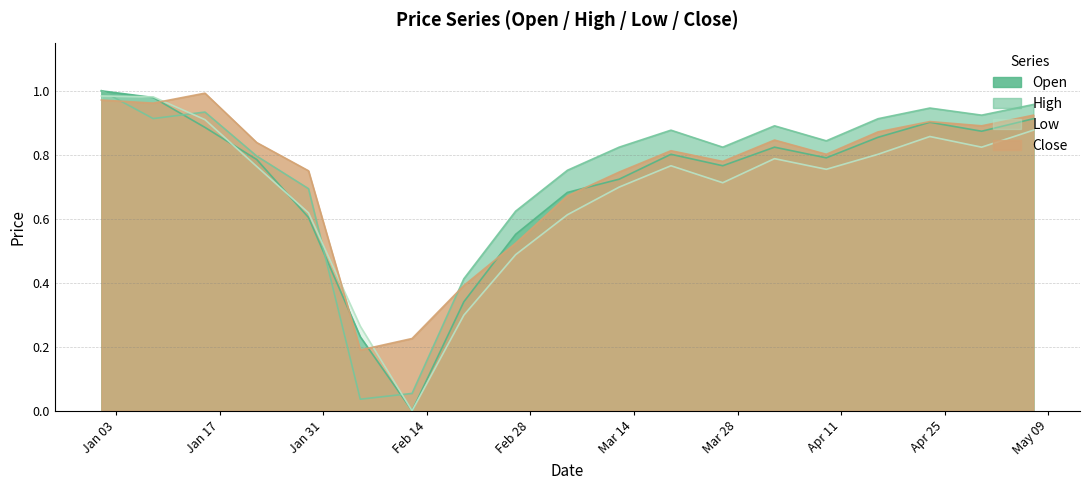

What value does the Close series have at 2023-01-29?

0.7